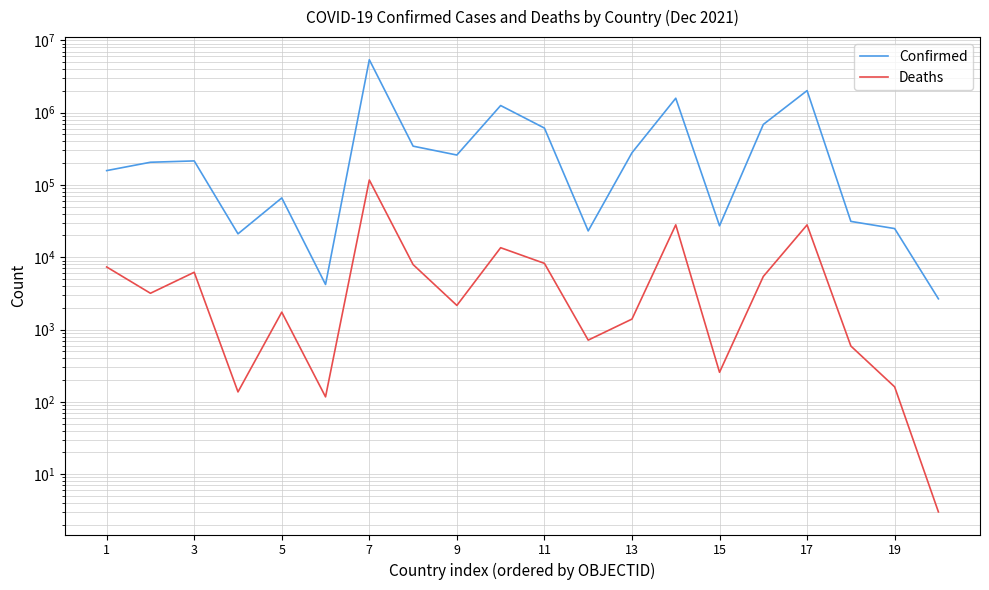

True or false: Deaths and Confirmed intersect in this chart.

False